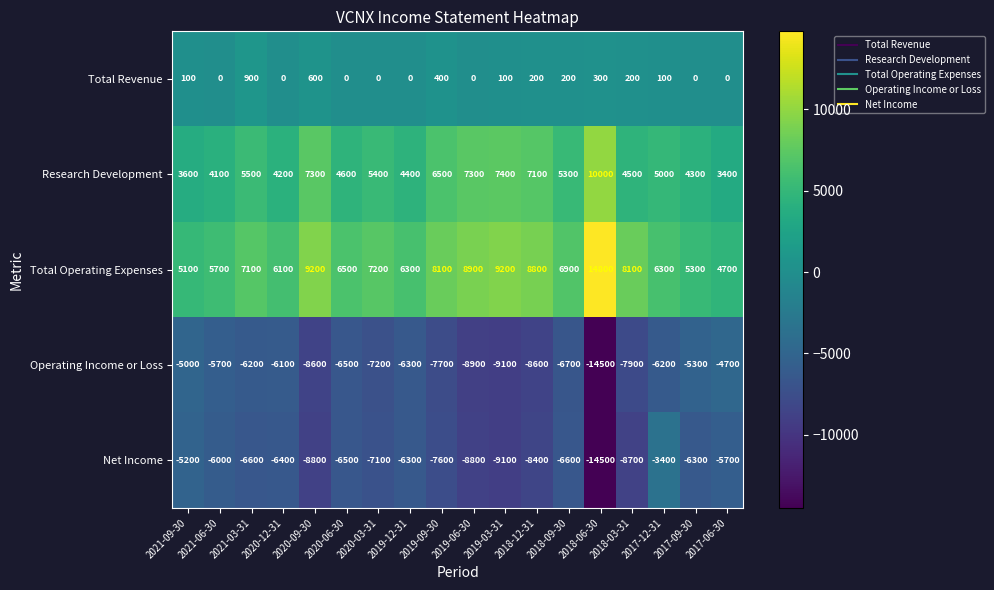

The Net Income series shows -14235 at 2018-03-31. True or false?

False